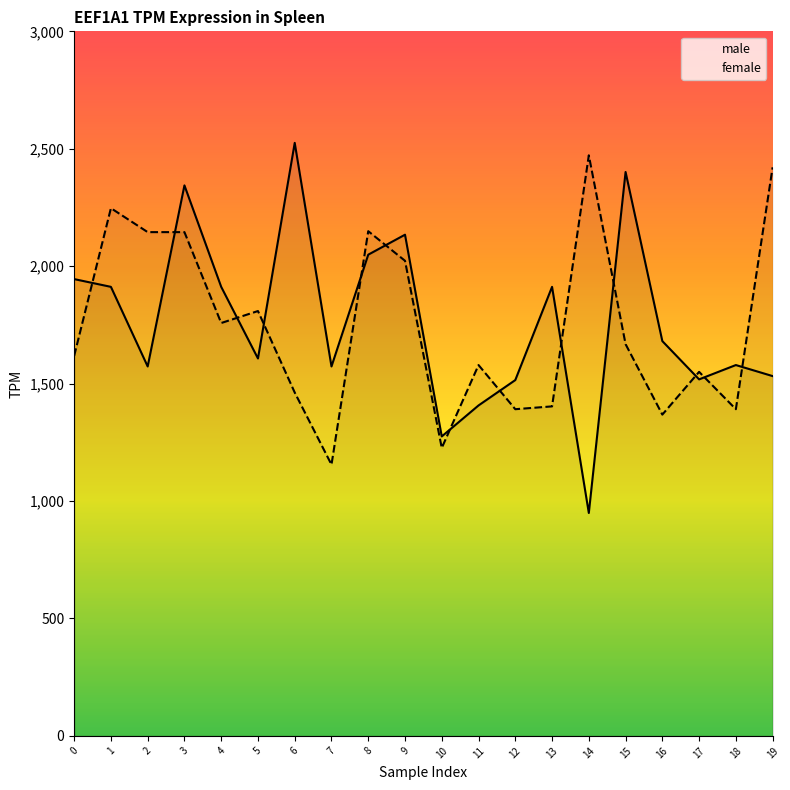

Read the male value at 9.

2134.0